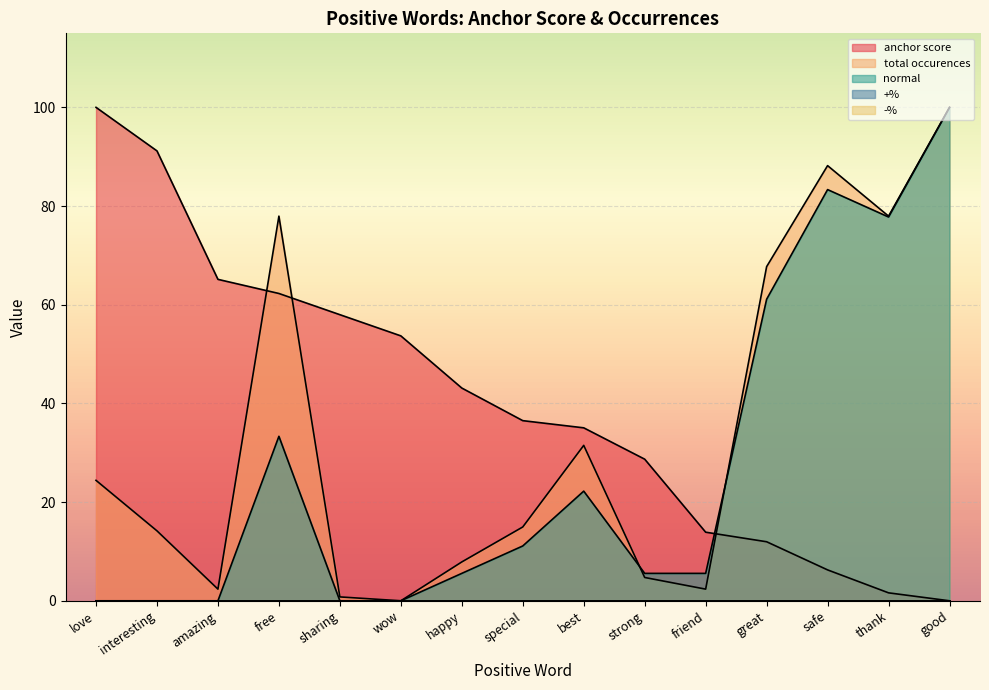

Which has a higher value, friend or free?

free